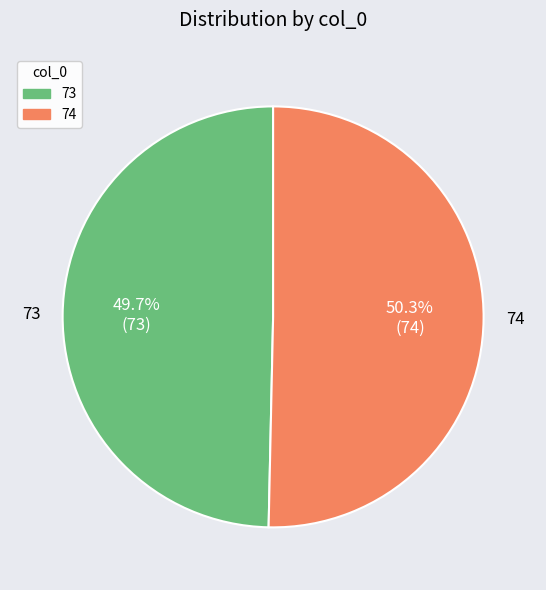

What percentage is the 73 slice, to the nearest percent?

50%